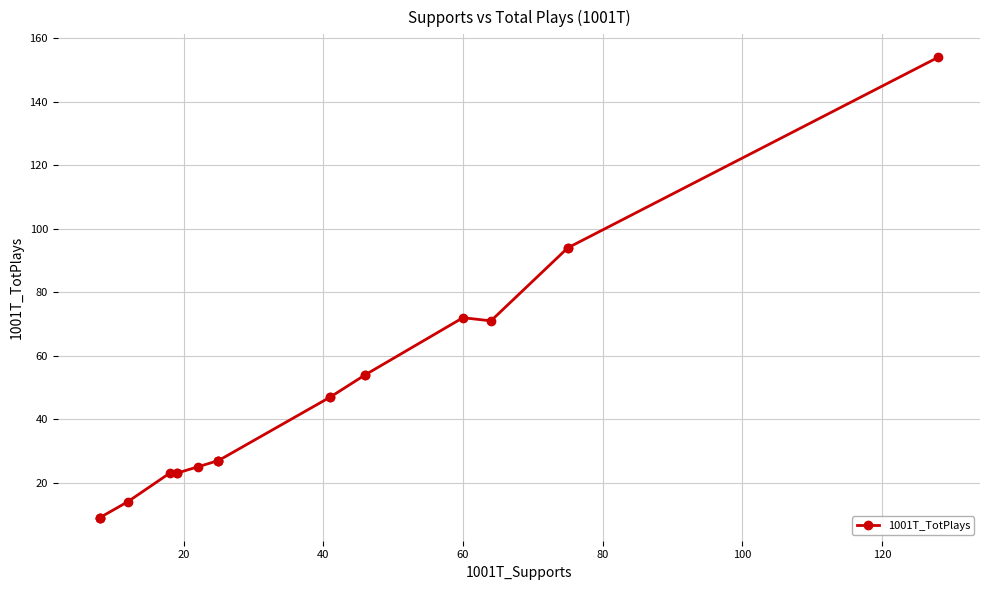

What is the difference between the maximum and minimum values?

145